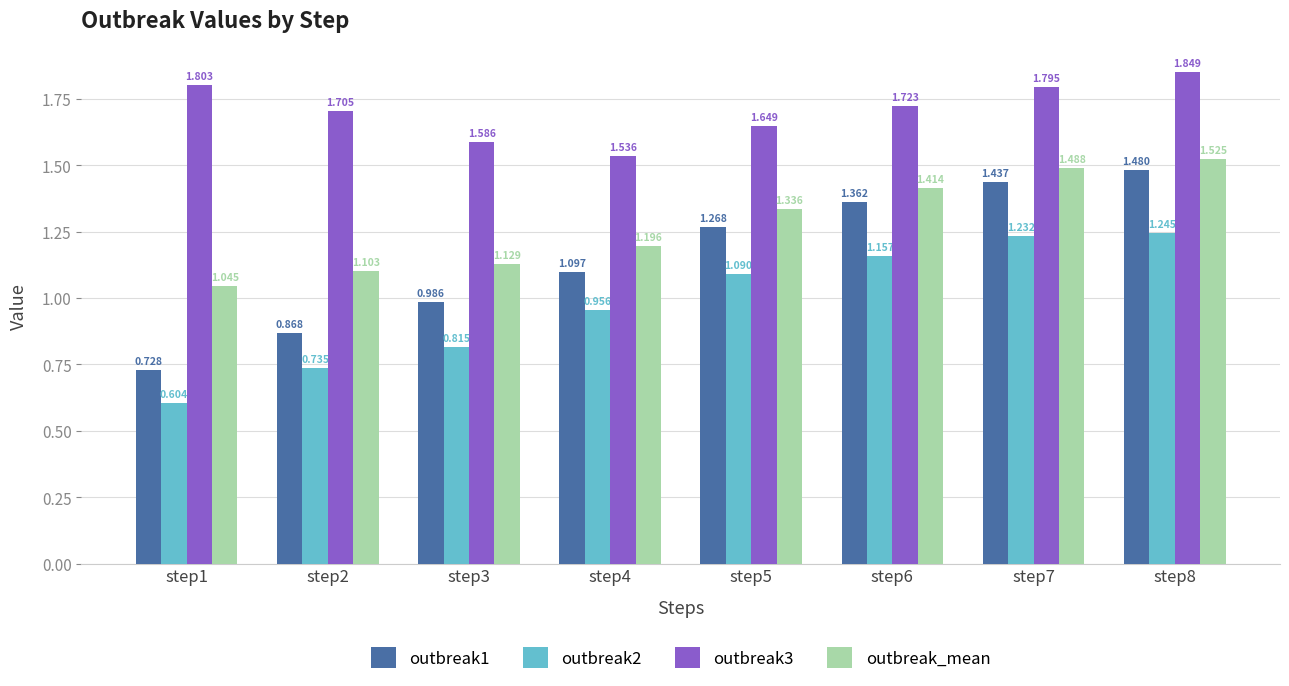

Which series has the widest spread of values?

outbreak1